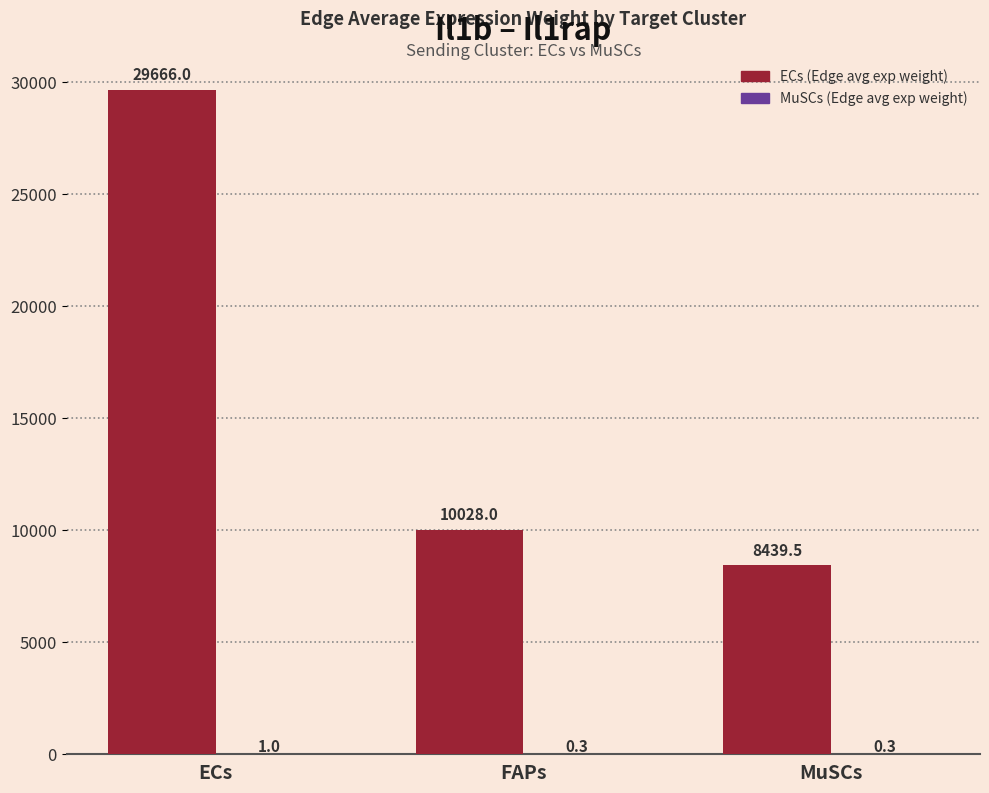

Which series changed the most between ECs and FAPs?

ECs (Edge avg exp weight)